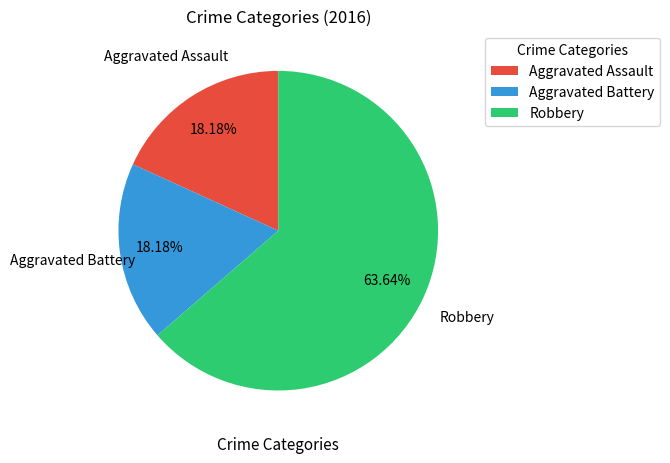

Does Aggravated Battery represent more than half of the total?

No